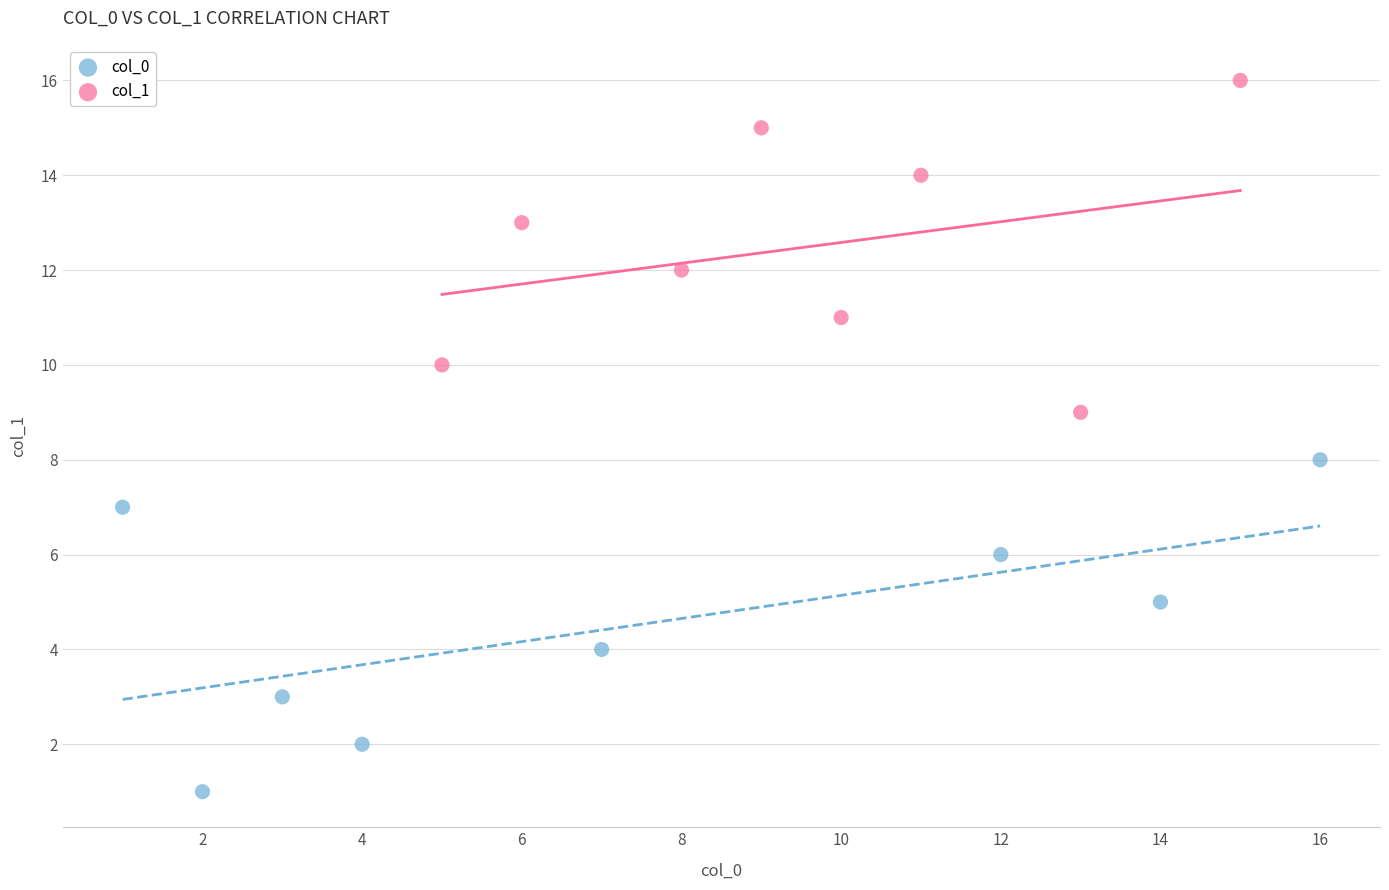

Which series contains the highest Y value?

col_1